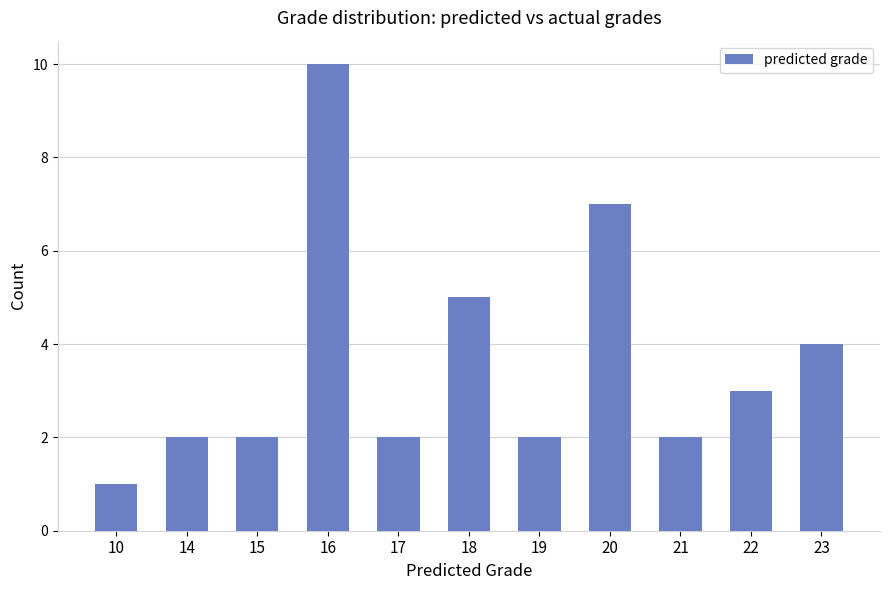

What is the change in value from 17 to 23?

+2